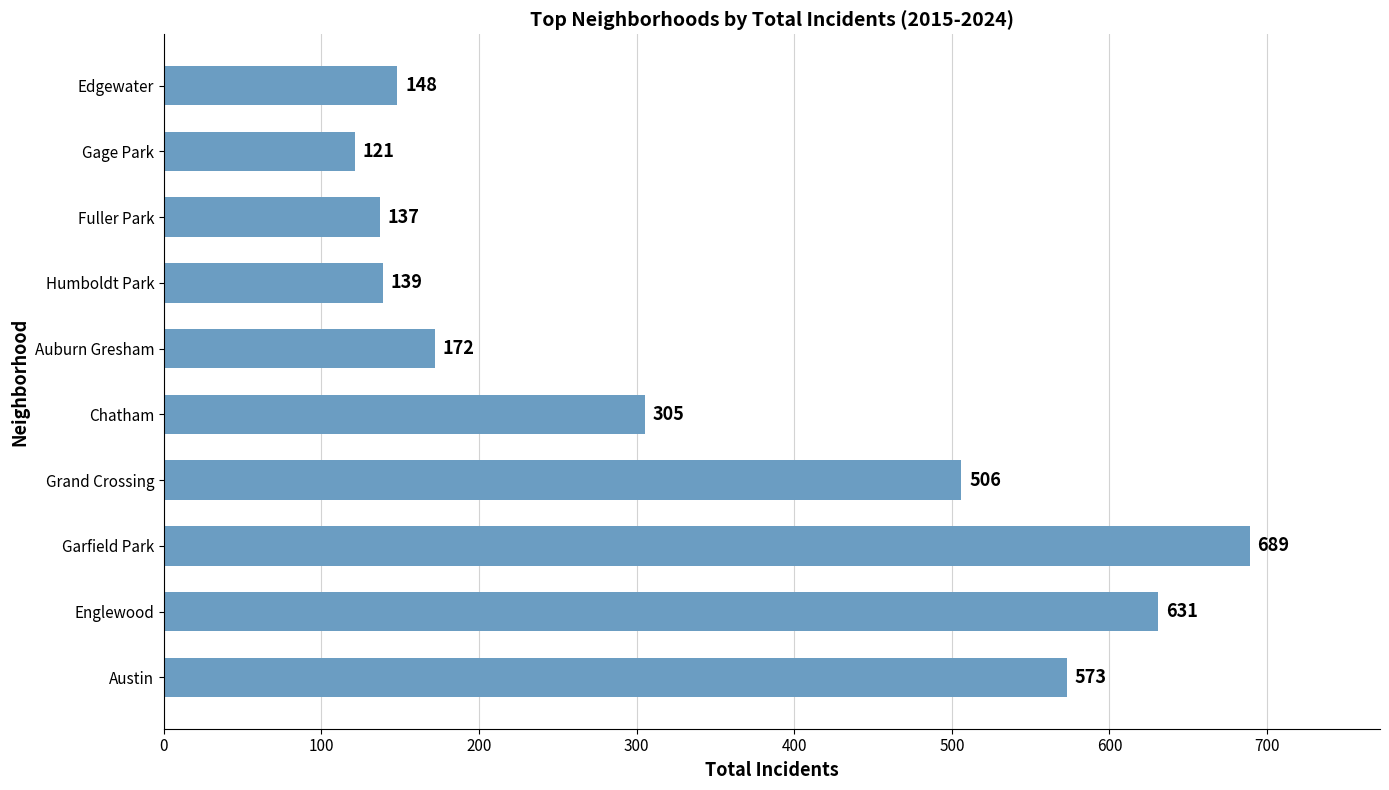

True or false: the data shows 172 at Auburn Gresham.

True